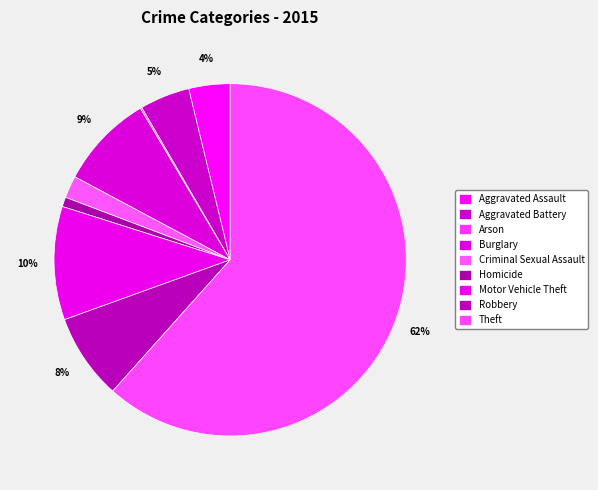

Which has a higher value, Criminal Sexual Assault or Aggravated Assault?

Aggravated Assault